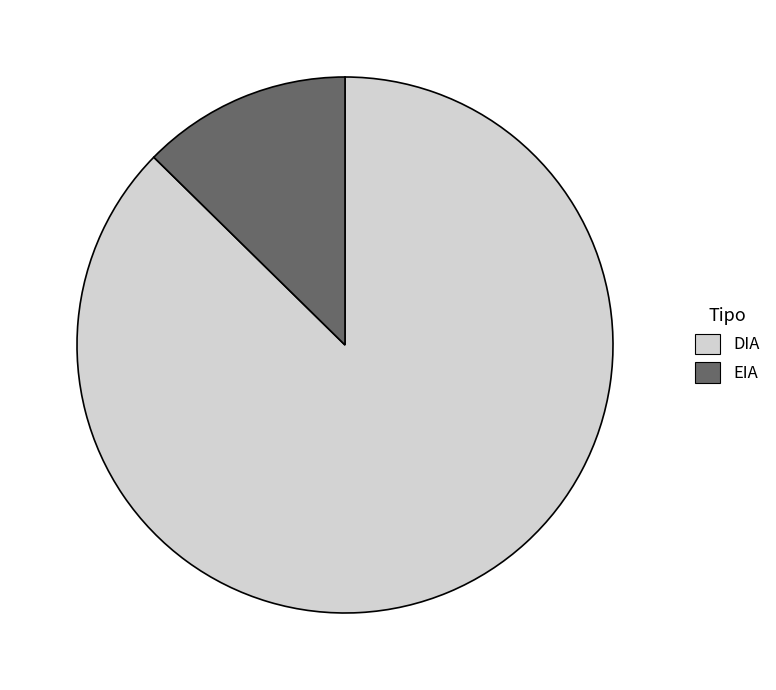

Does EIA represent more than half of the total?

No